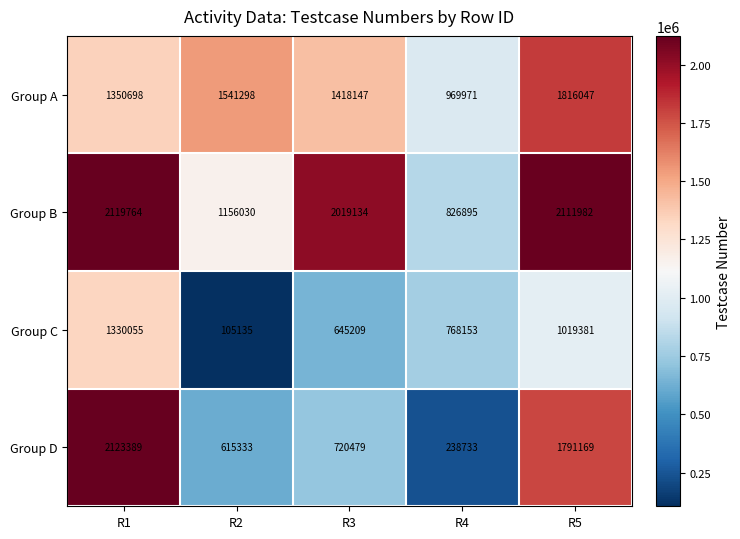

What is the difference between the highest and lowest values at R1?

793334